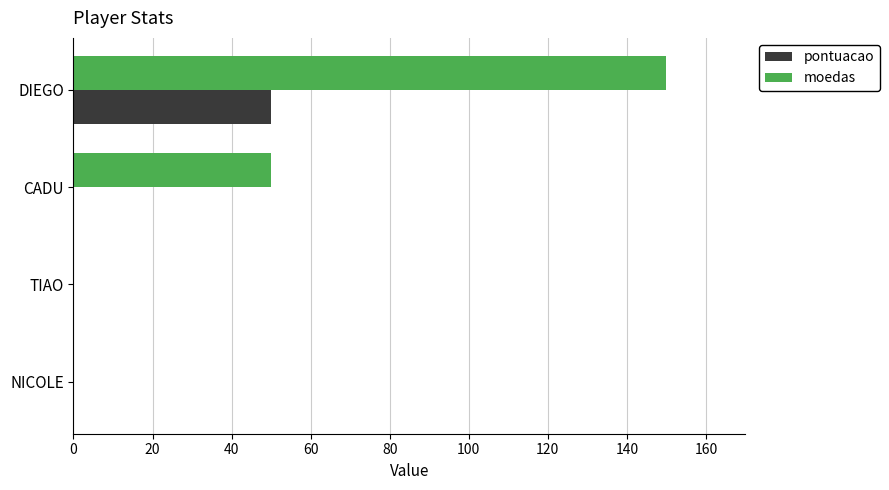

What is the sum of all moedas values?

200